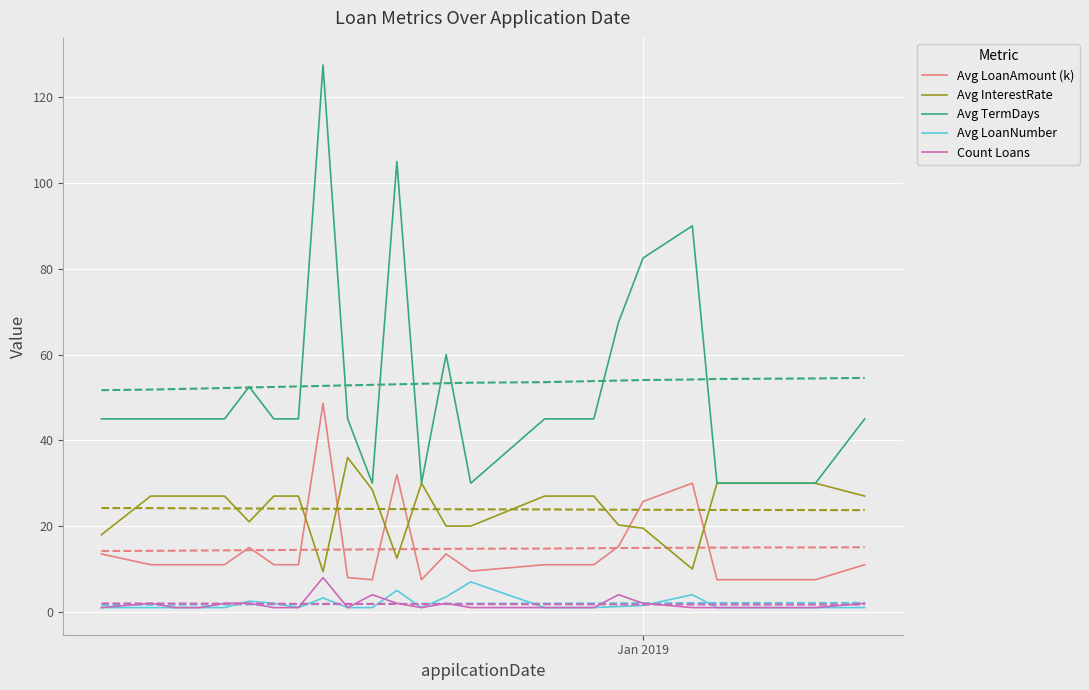

True or false: Avg LoanNumber and Avg TermDays cross at least once.

False